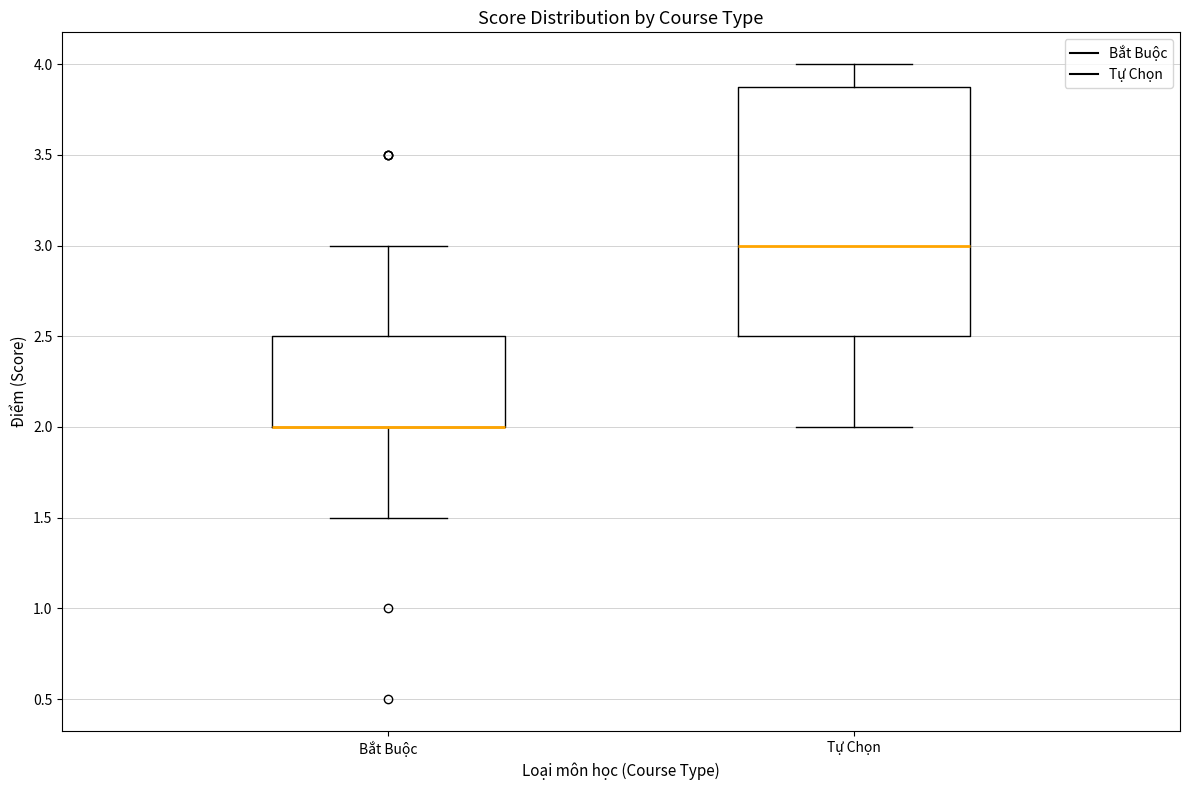

Comparing the boxes themselves (not the whiskers), which one is the tallest?

Tự Chọn